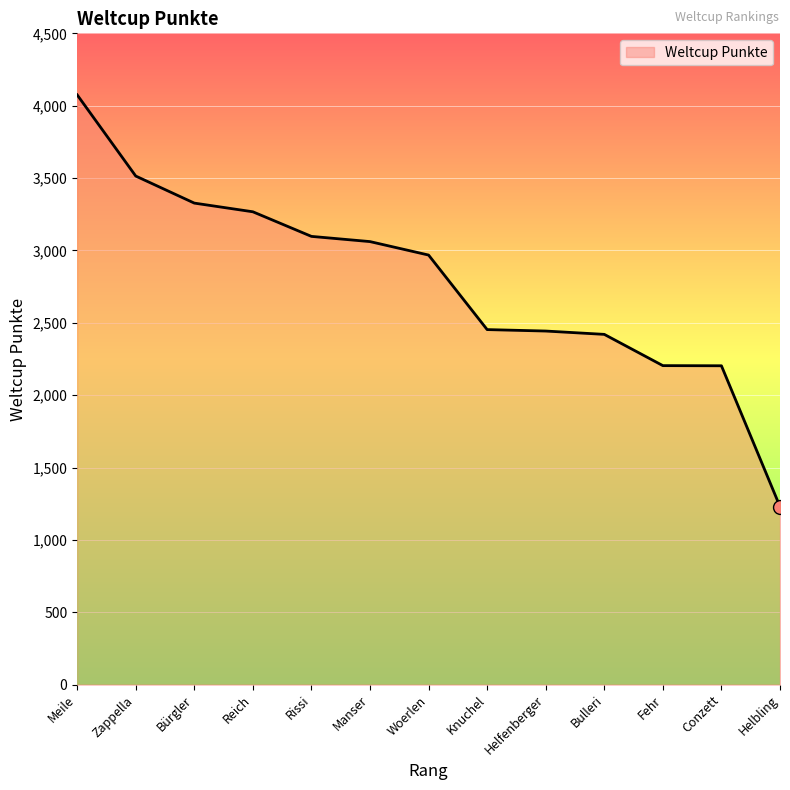

Is it true that the value at Helbling is 471?

False